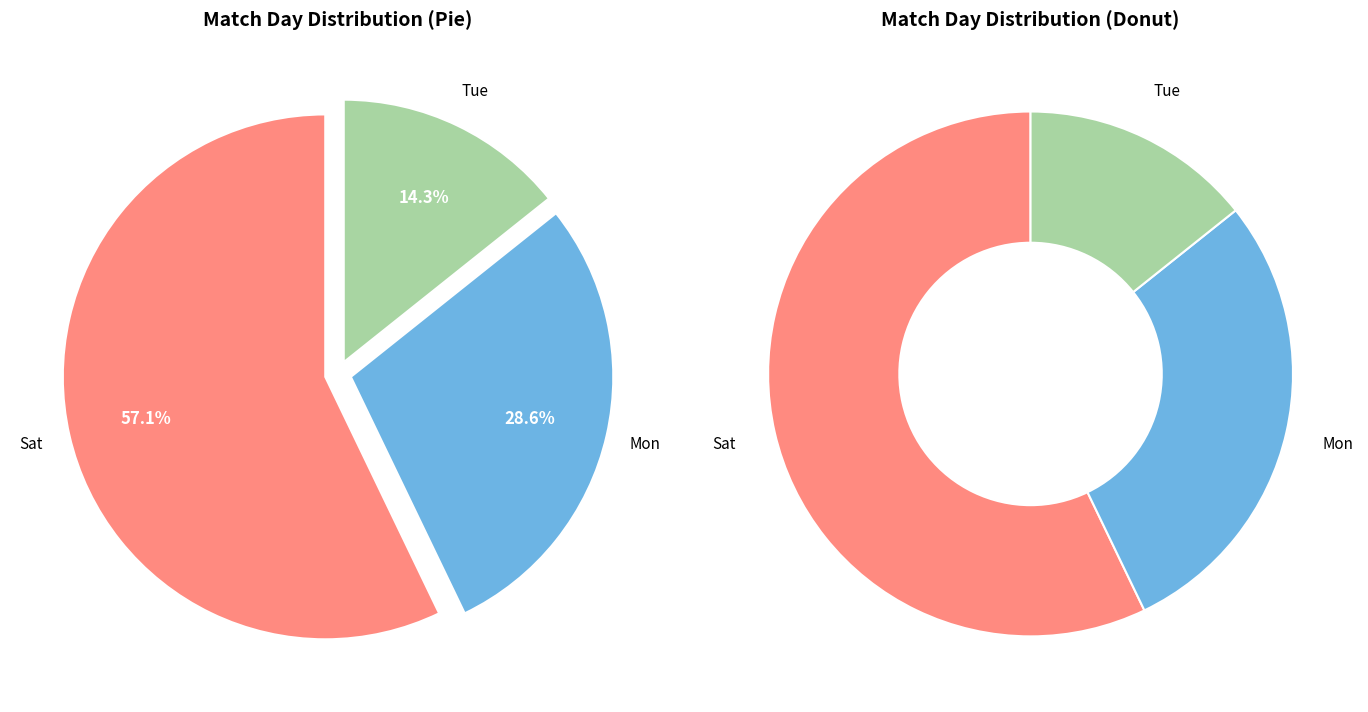

The Sat slice represents 57% of the pie. True or false?

True